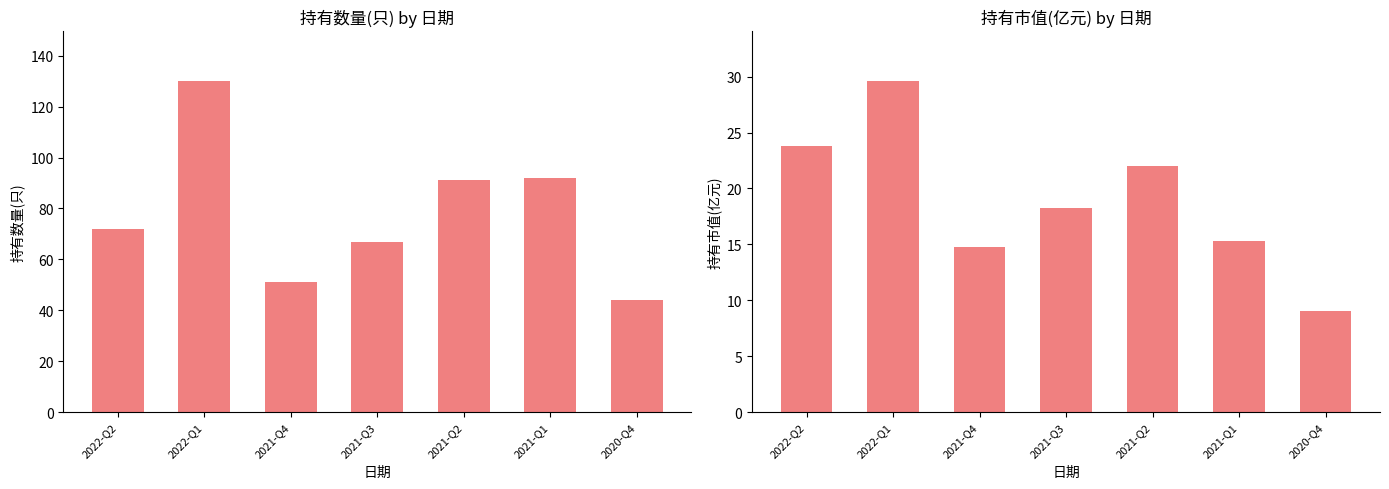

Rank the series by their maximum value, from highest to lowest.

持有数量(只), 持有市值(亿元)